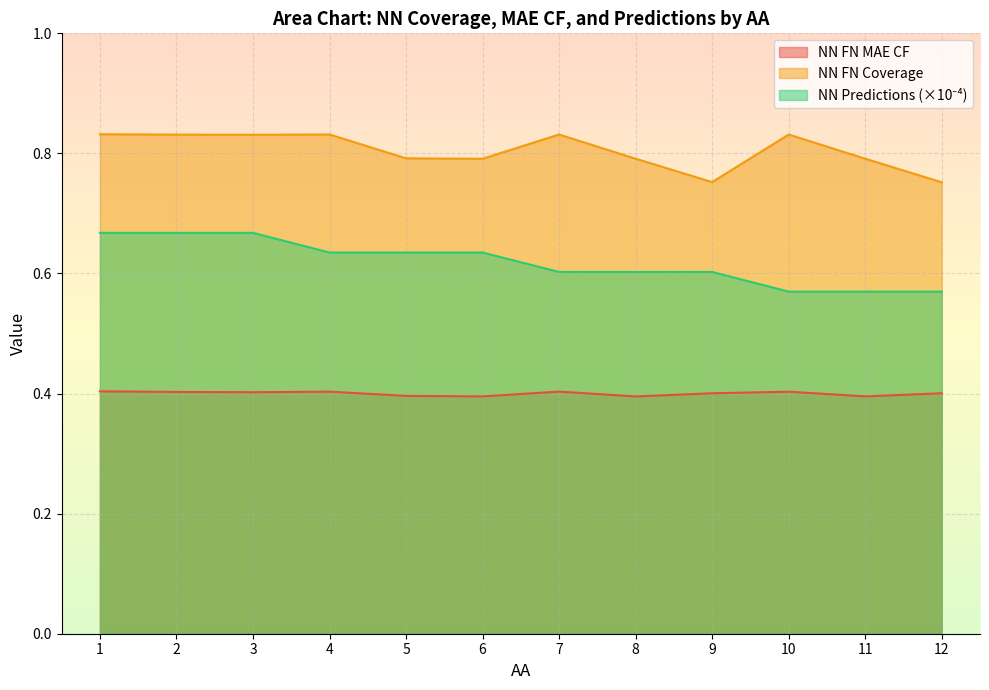

Rank the series by their average value, from highest to lowest.

NN FN Coverage, NN Predictions, NN FN MAE CF